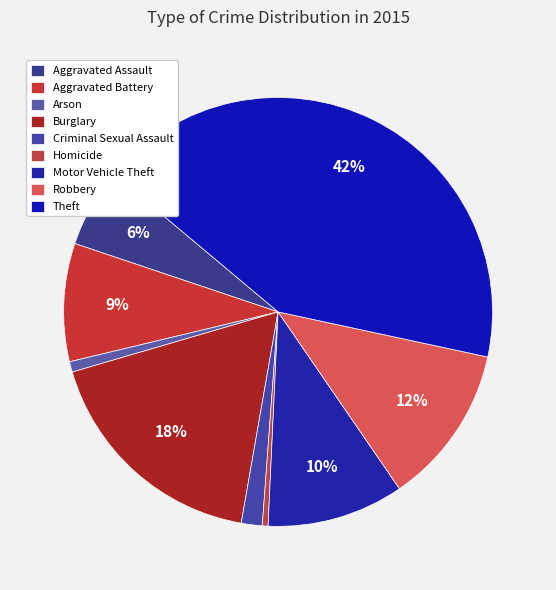

Is it true that Robbery is 25% of the pie?

False